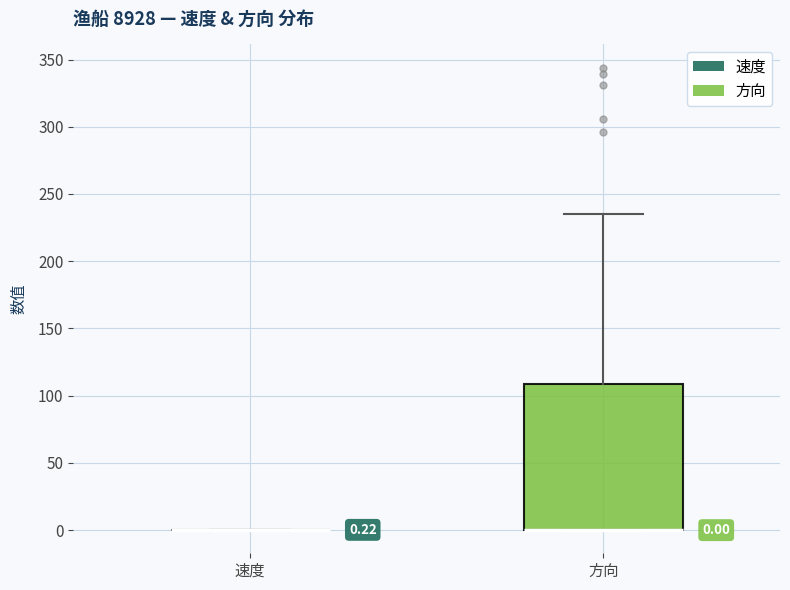

Which box is the tallest, from its lower edge to its upper edge?

方向